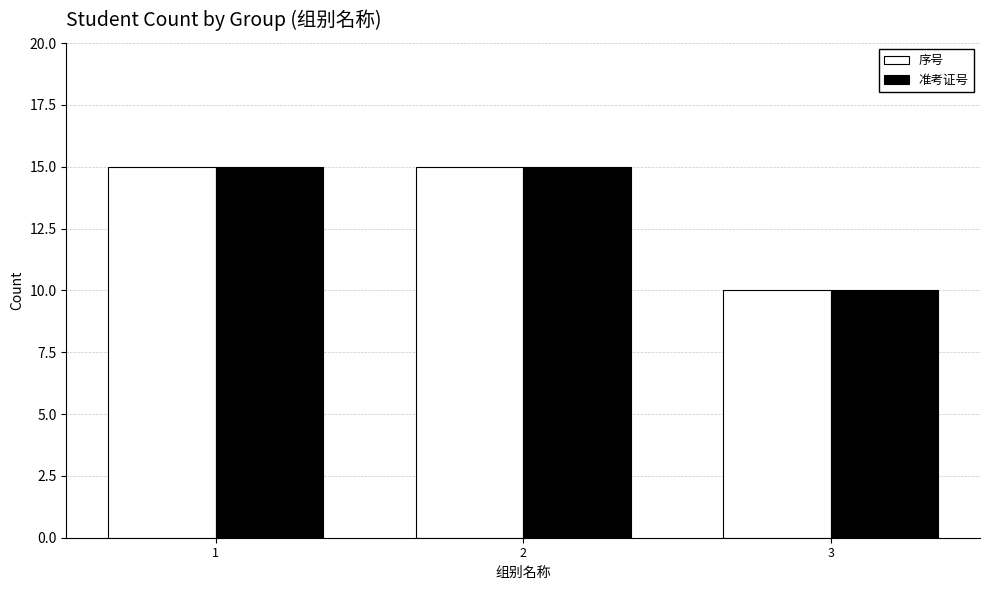

What is the total value across all series at 3?

20